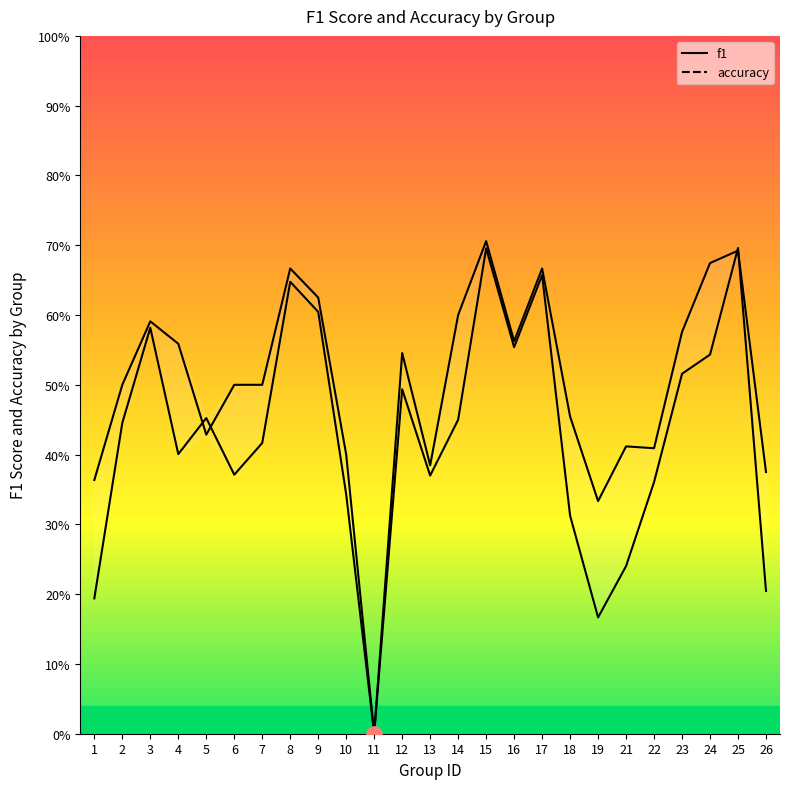

Where is f1 nearest to the value 0?

11